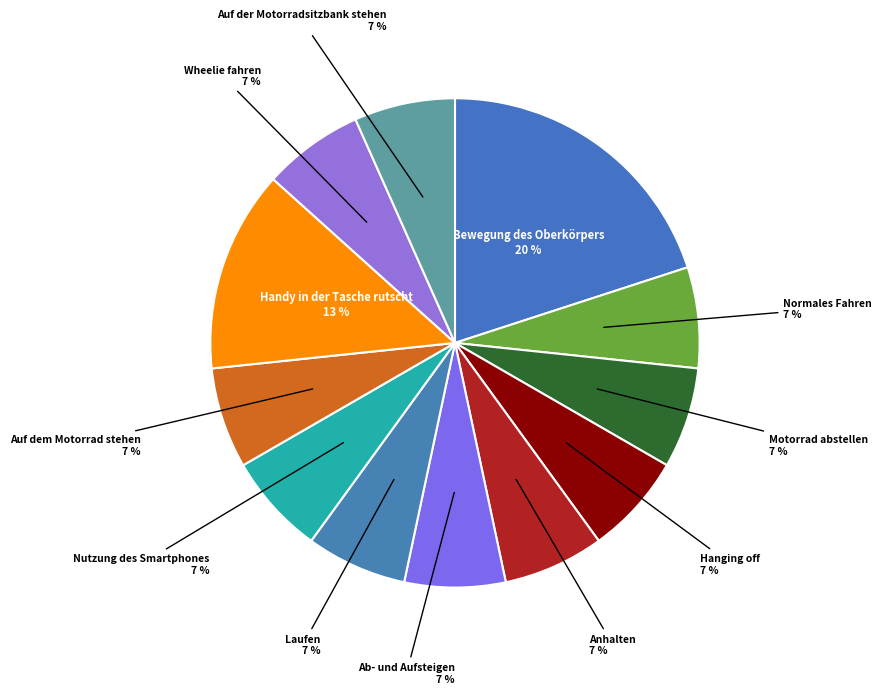

How many slices are in this pie chart?

12